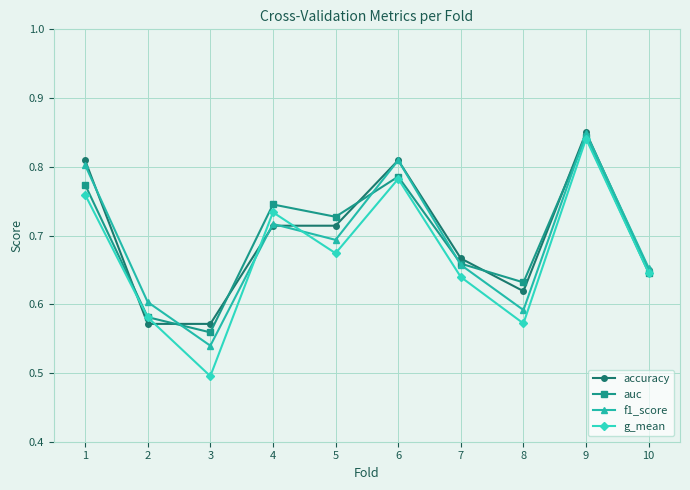

At which label is auc closest to 0?

3